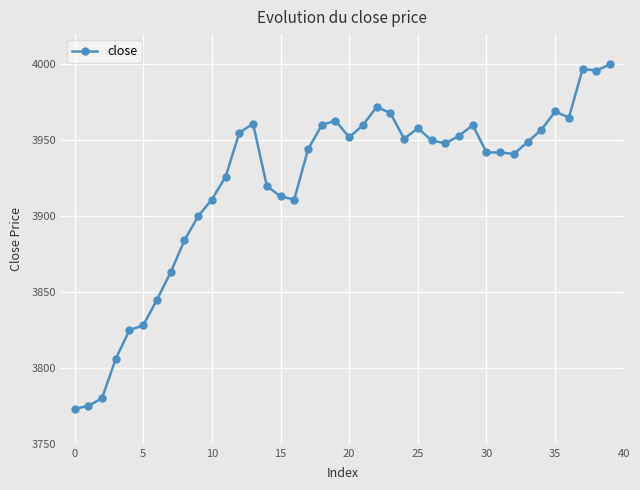

What is the value of the 8th point from the left?

3863